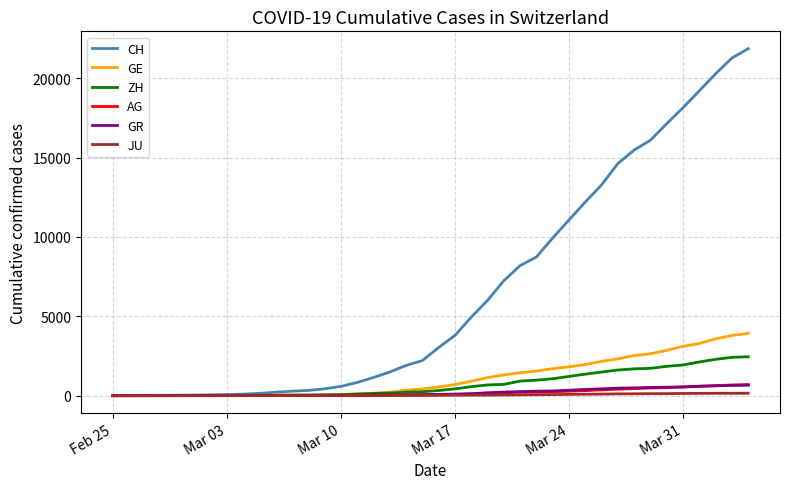

Which series has the largest total across all categories?

CH